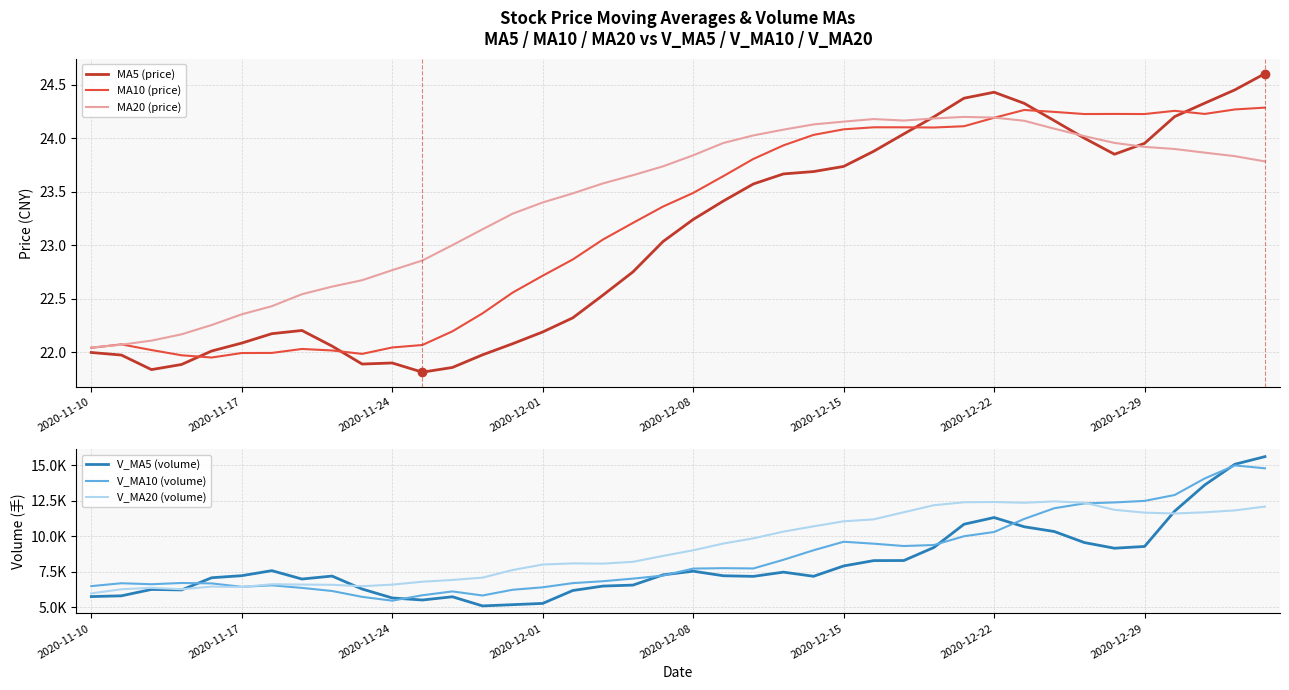

What is the difference between the maximum and second lowest values in the MA10 (price) series?

2.3